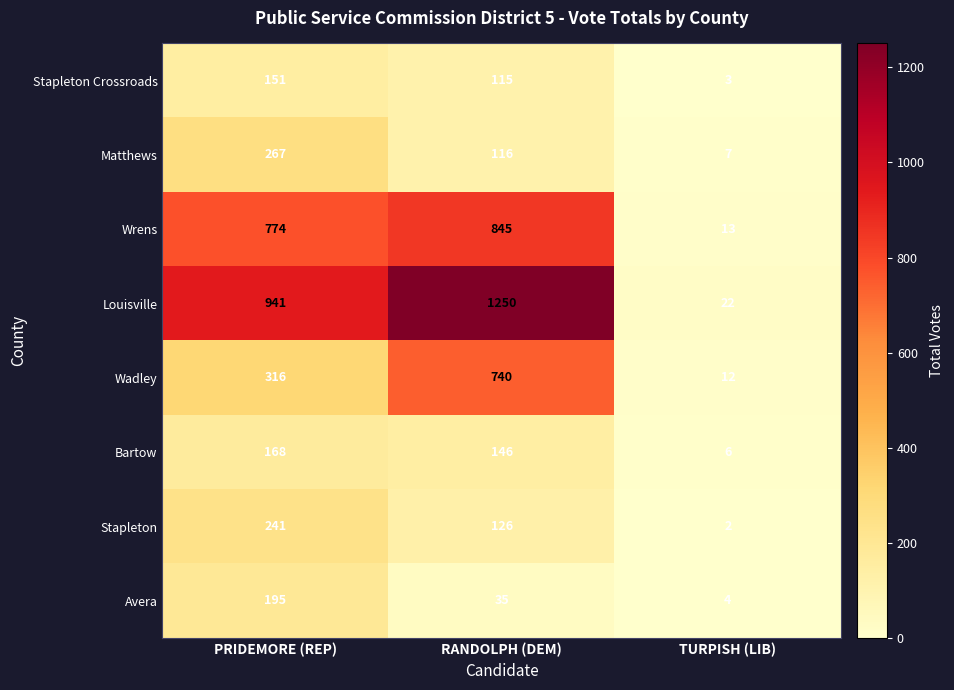

List the series in order of their peak value, highest first.

Louisville, Wrens, Wadley, Matthews, Stapleton, Avera, Bartow, Stapleton Crossroads